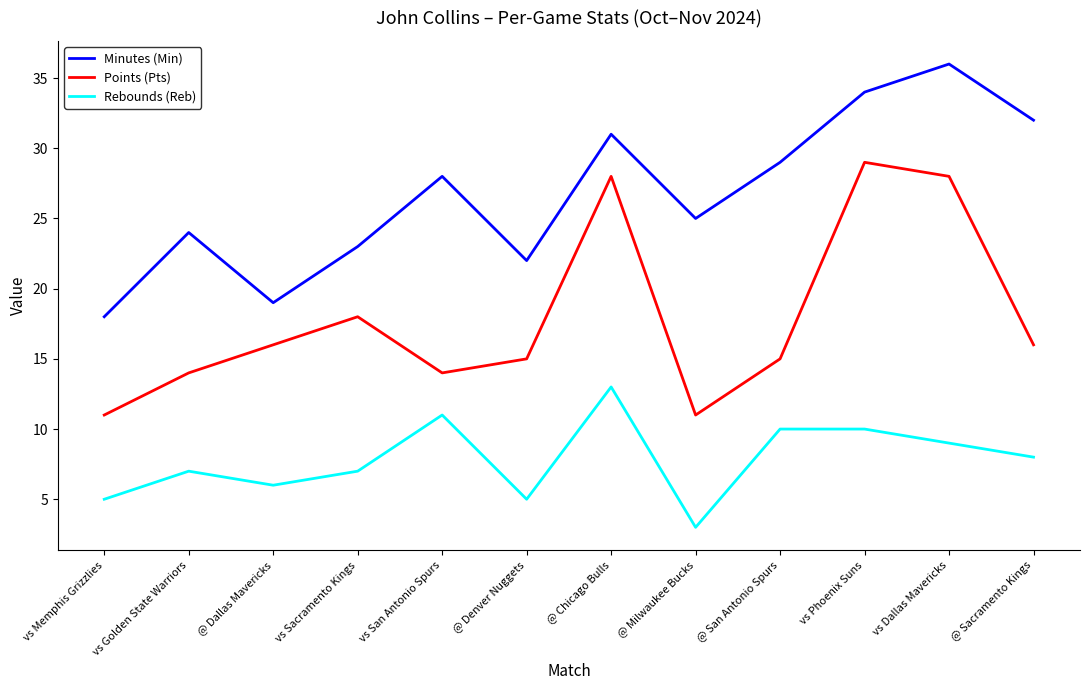

Between @ Milwaukee Bucks and vs Dallas Mavericks, which series saw the biggest shift?

Points (Pts)